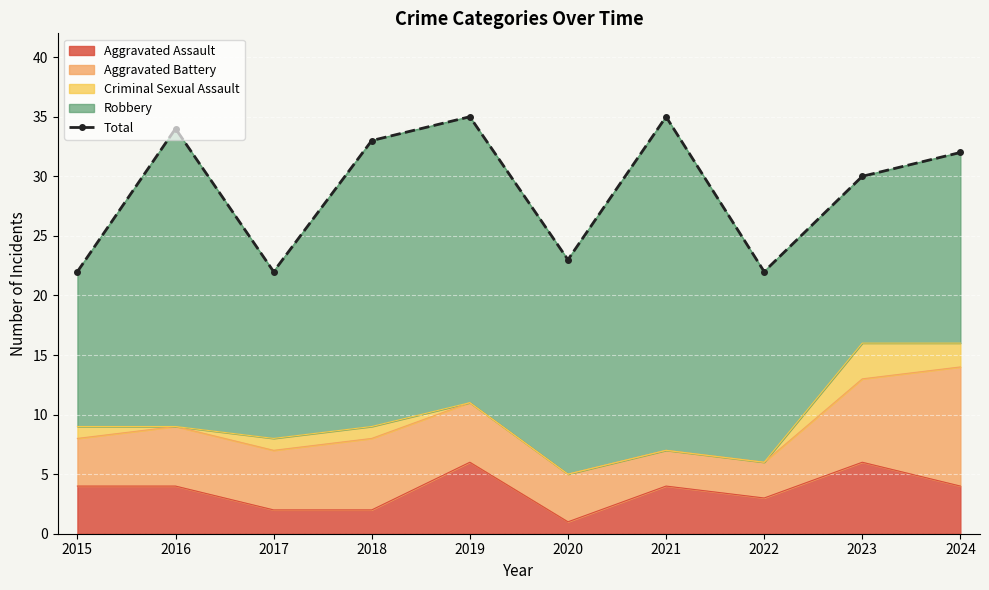

The Aggravated Assault series shows 2 at 2017. True or false?

True